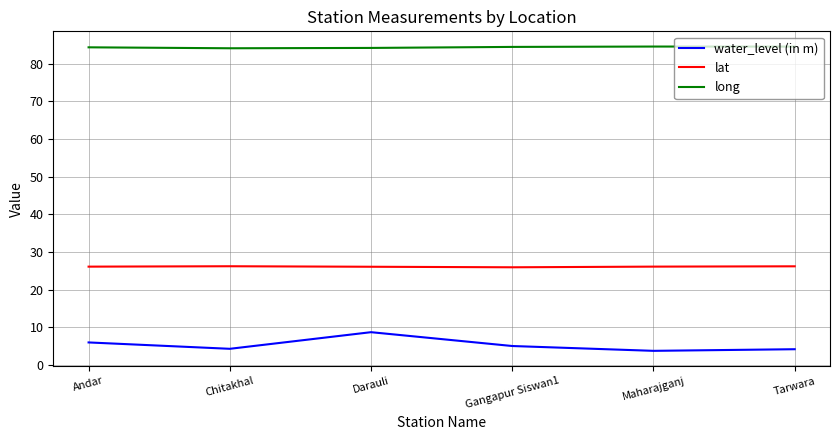

List the series in order of their overall mean, highest first.

long, lat, water_level (in m)